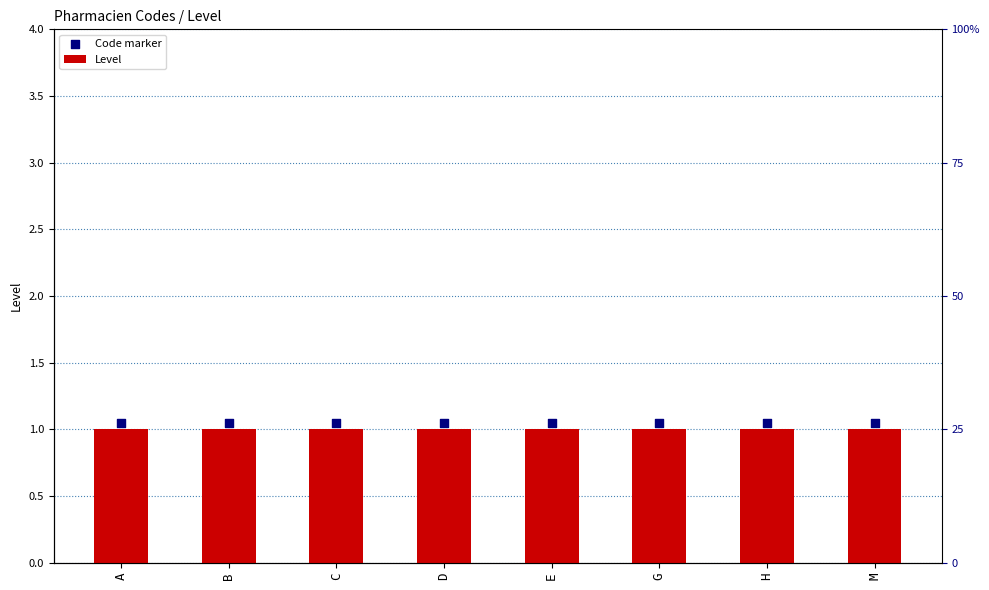

At which category is the sum across all series the highest?

A